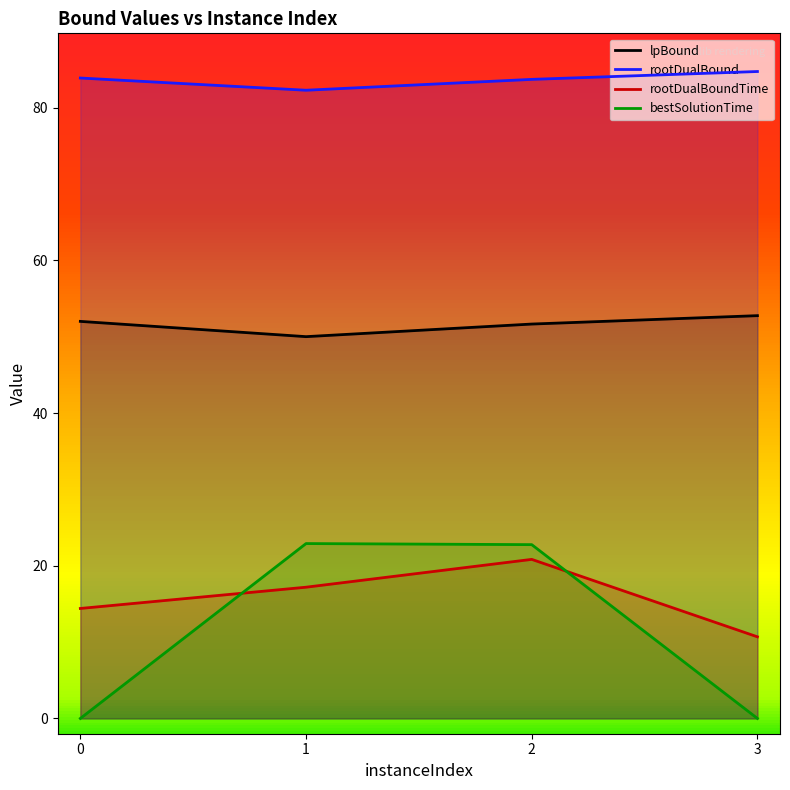

How many lines are shown in the chart?

4